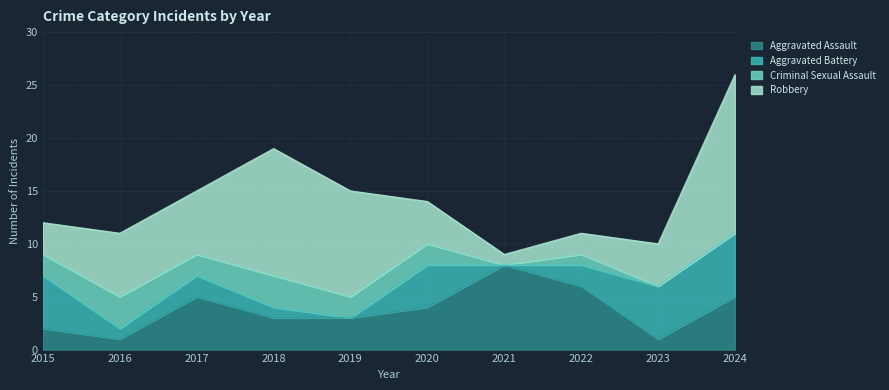

List the labels in order of Aggravated Assault value, largest first.

2021, 2022, 2017, 2024, 2020, 2018, 2019, 2015, 2016, 2023